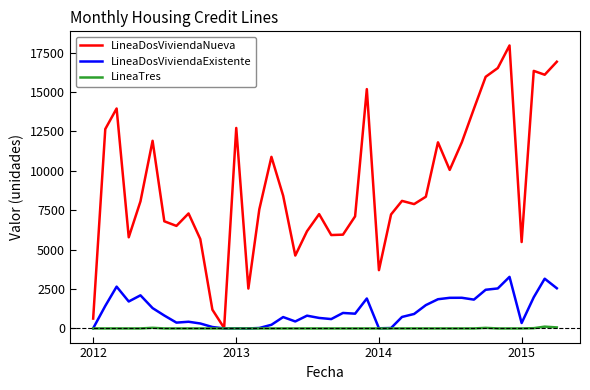

What are all the series names shown in the legend?

LineaDosViviendaNueva, LineaDosViviendaExistente, LineaTres